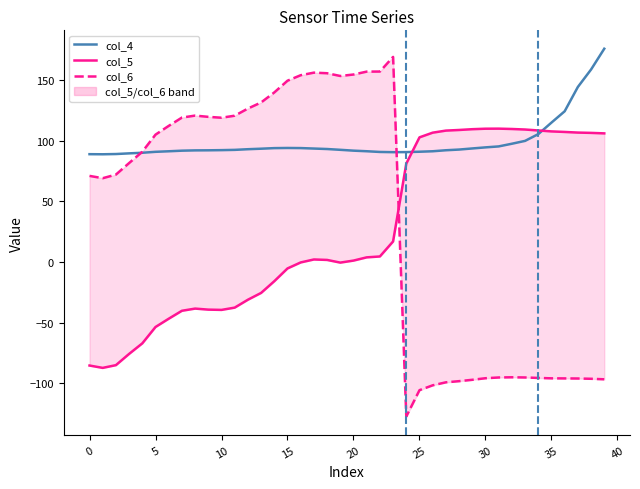

List the series in order of their peak value, lowest first.

col_5, col_6, col_4